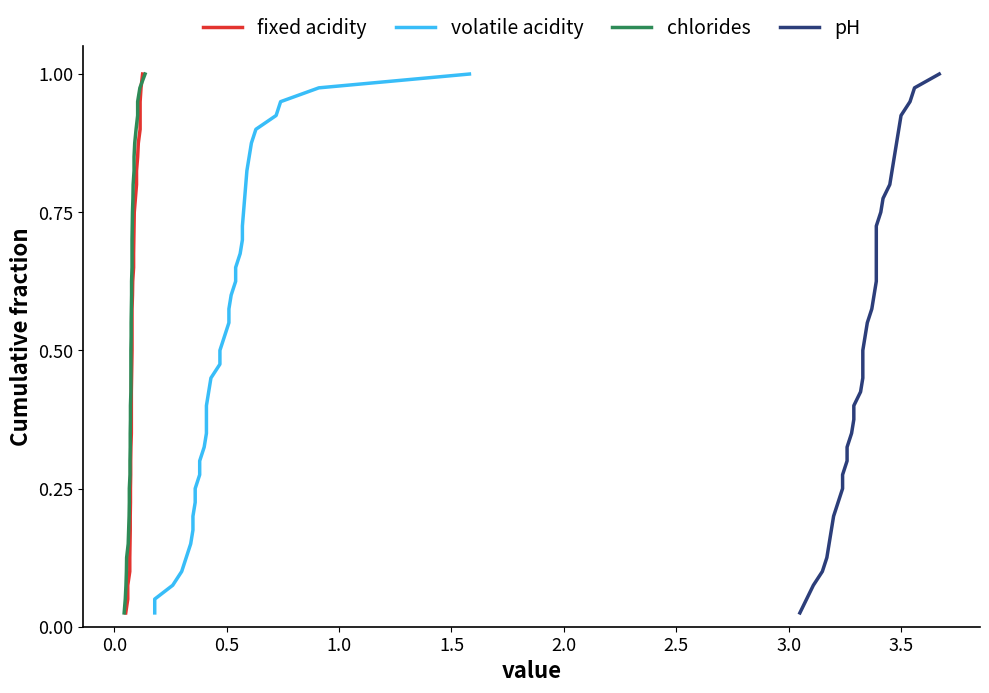

Is this an area chart (filled region under the line)?

No